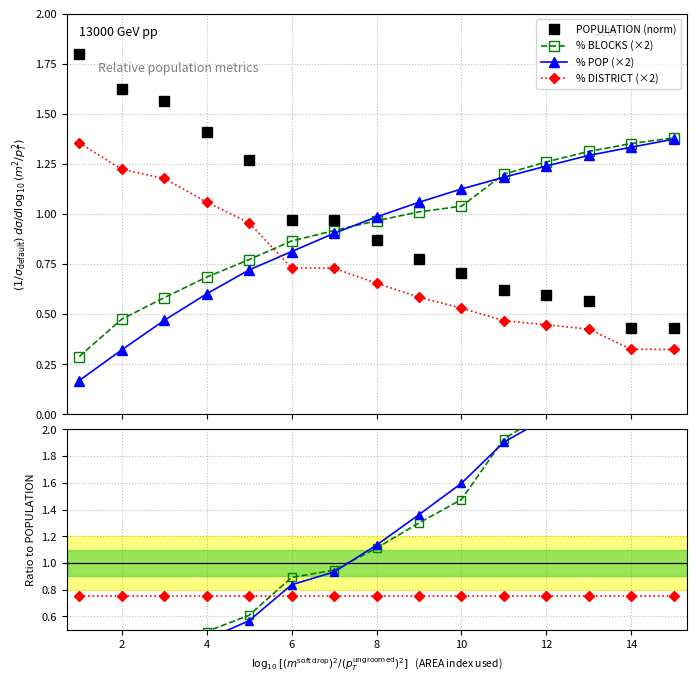

What value does the % POP series have at 13?

1.3